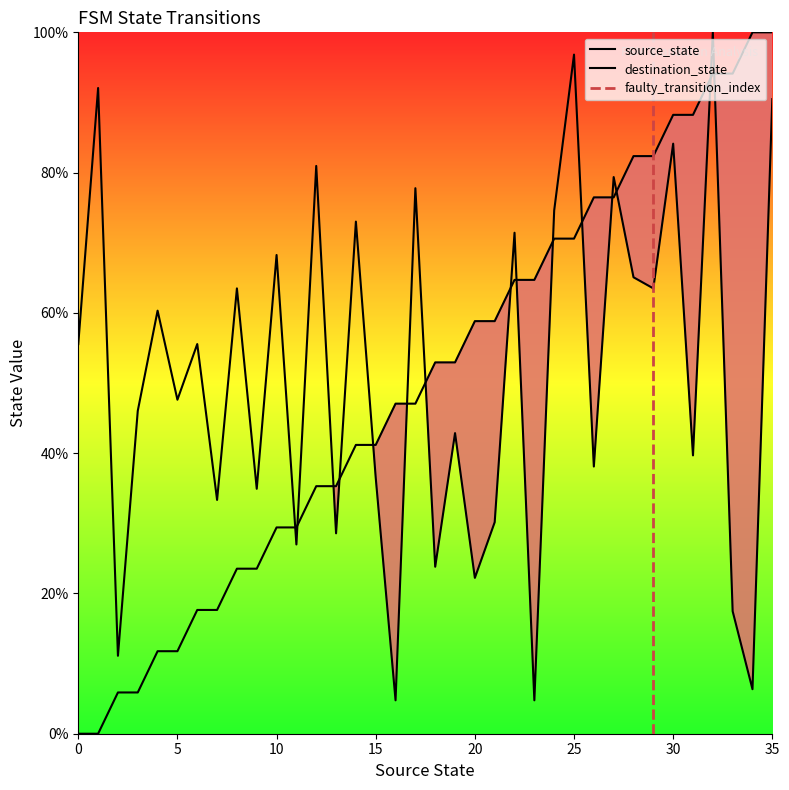

Where is the first local minimum for destination_state?

2